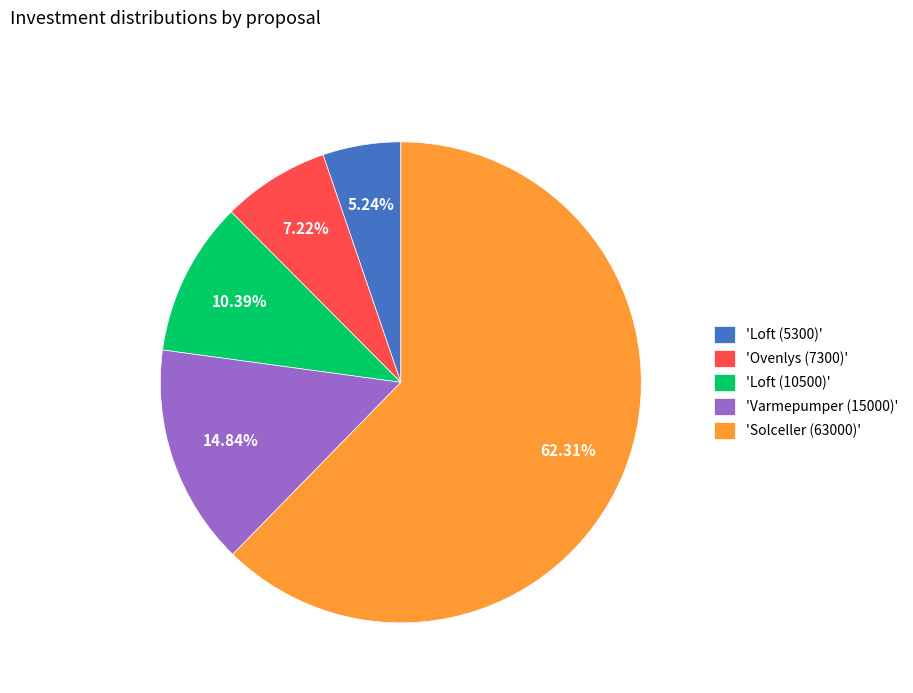

Is the sum of 'Varmepumper (15000)' and 'Solceller (63000)' greater than half?

Yes